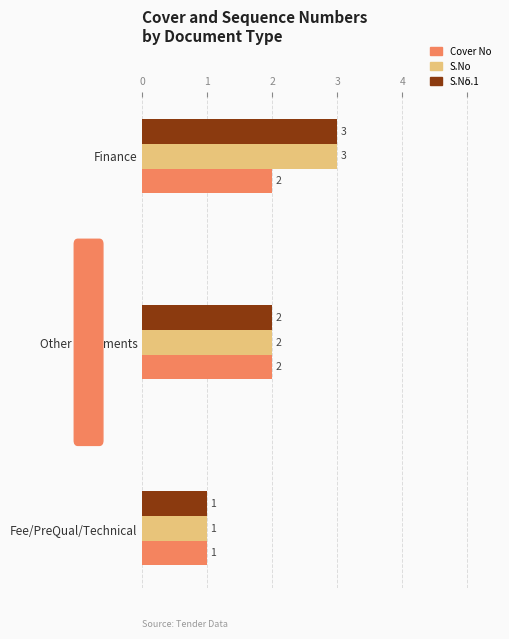

What is the maximum value for S.No?

3